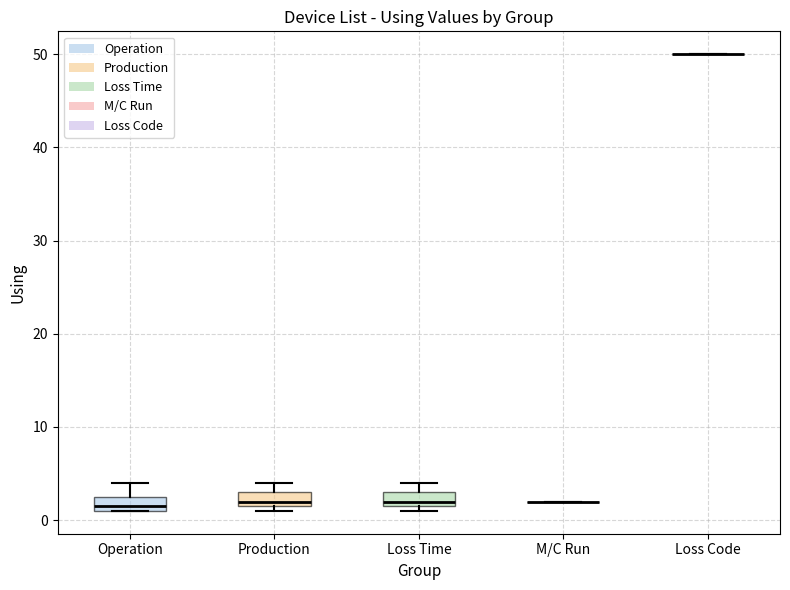

Reading left to right, transcribe this box plot: for each box, give where its median line is, the range the box spans, and where its two whiskers end, as read against the y-axis. The values are not printed on the chart, so give them approximately, as read against the axis.

Operation: median 2, box 1 to 3, whiskers 1 to 4
Production: median 2 (just above the box's lower edge), box 2 to 3, whiskers 1 to 4
Loss Time: median 2 (just above the box's lower edge), box 2 to 3, whiskers 1 to 4
M/C Run: box collapsed to a line at 2, whiskers 2 to 2
Loss Code: box collapsed to a line at 50, whiskers 50 to 50